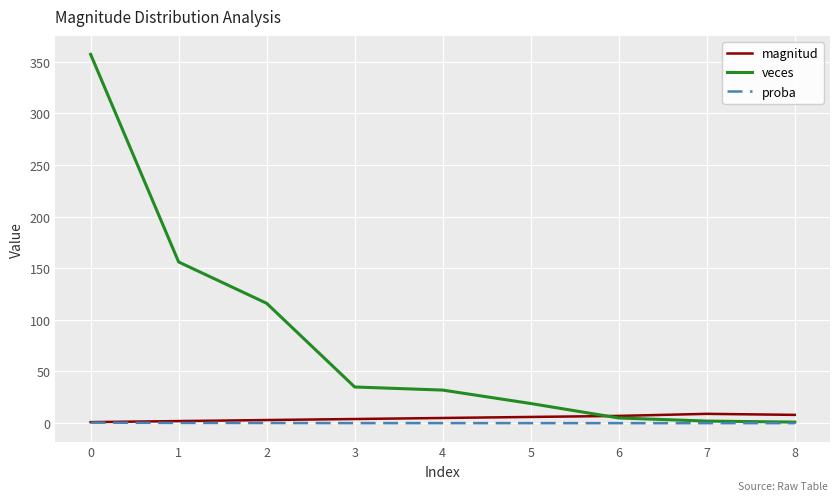

Is this an area chart (filled region under the line)?

No